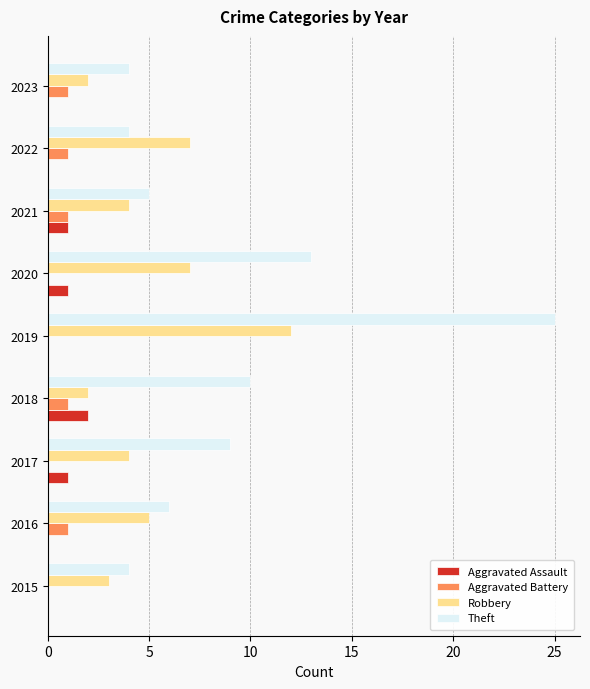

At which category is the sum across all series the highest?

2019